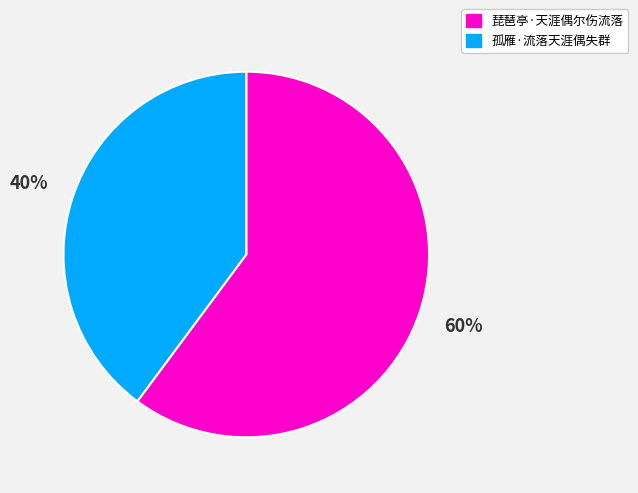

How many slices are in this pie chart?

2